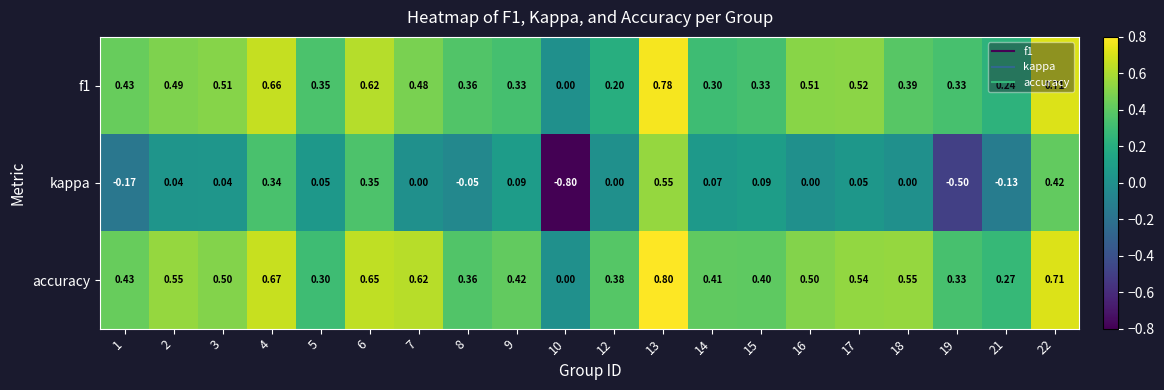

Is the value of f1 at 17 greater than the value of kappa at 4?

Yes